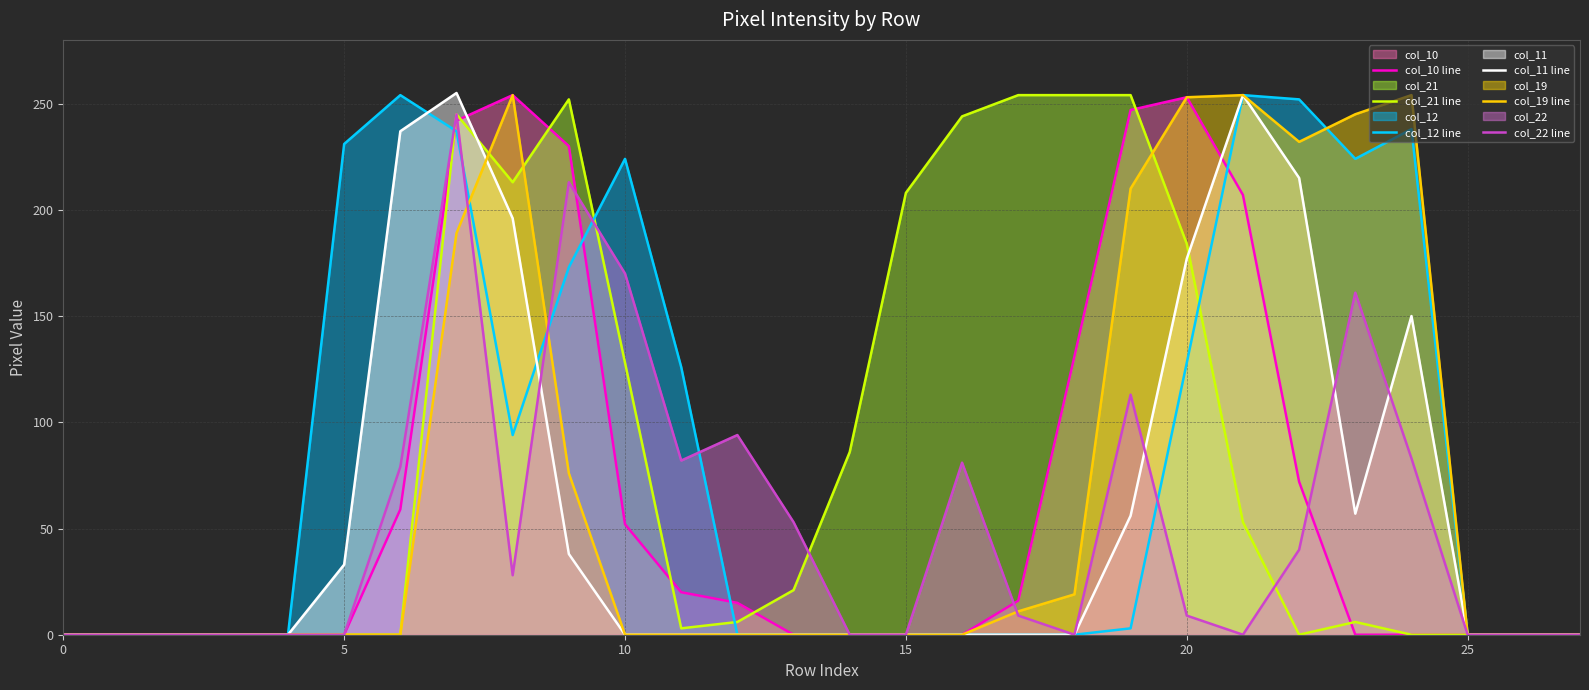

What is the highest value of the col_22 line series?

245